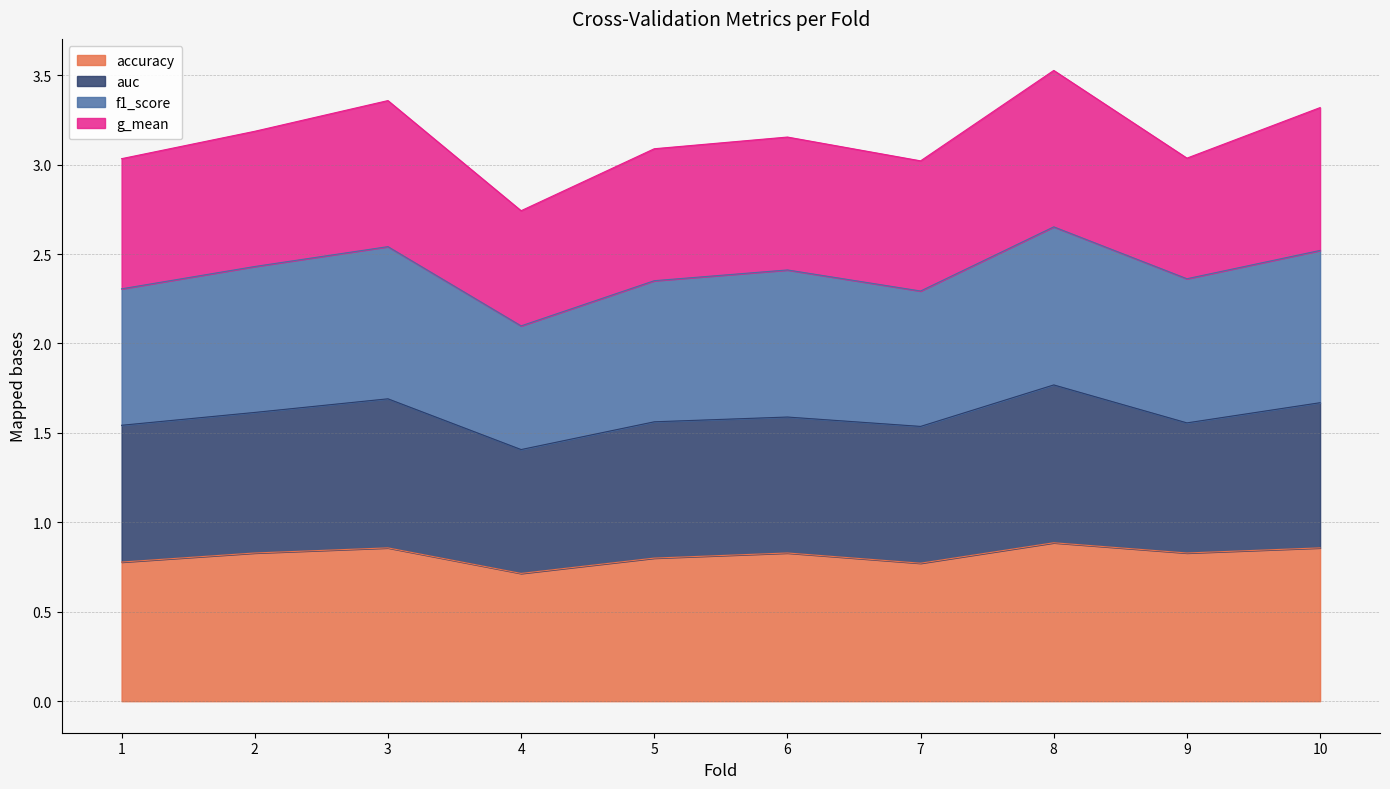

What is the sum of the accuracy values at 4 and 10?

1.6